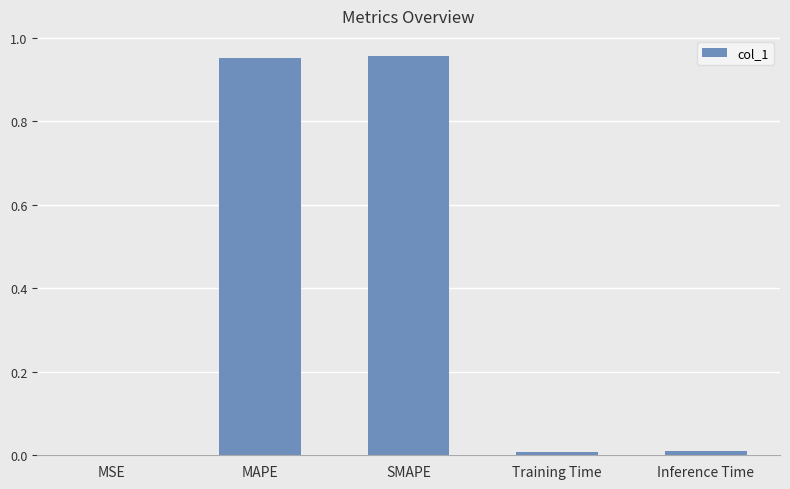

Is it true that the value at MSE is 0.0?

True